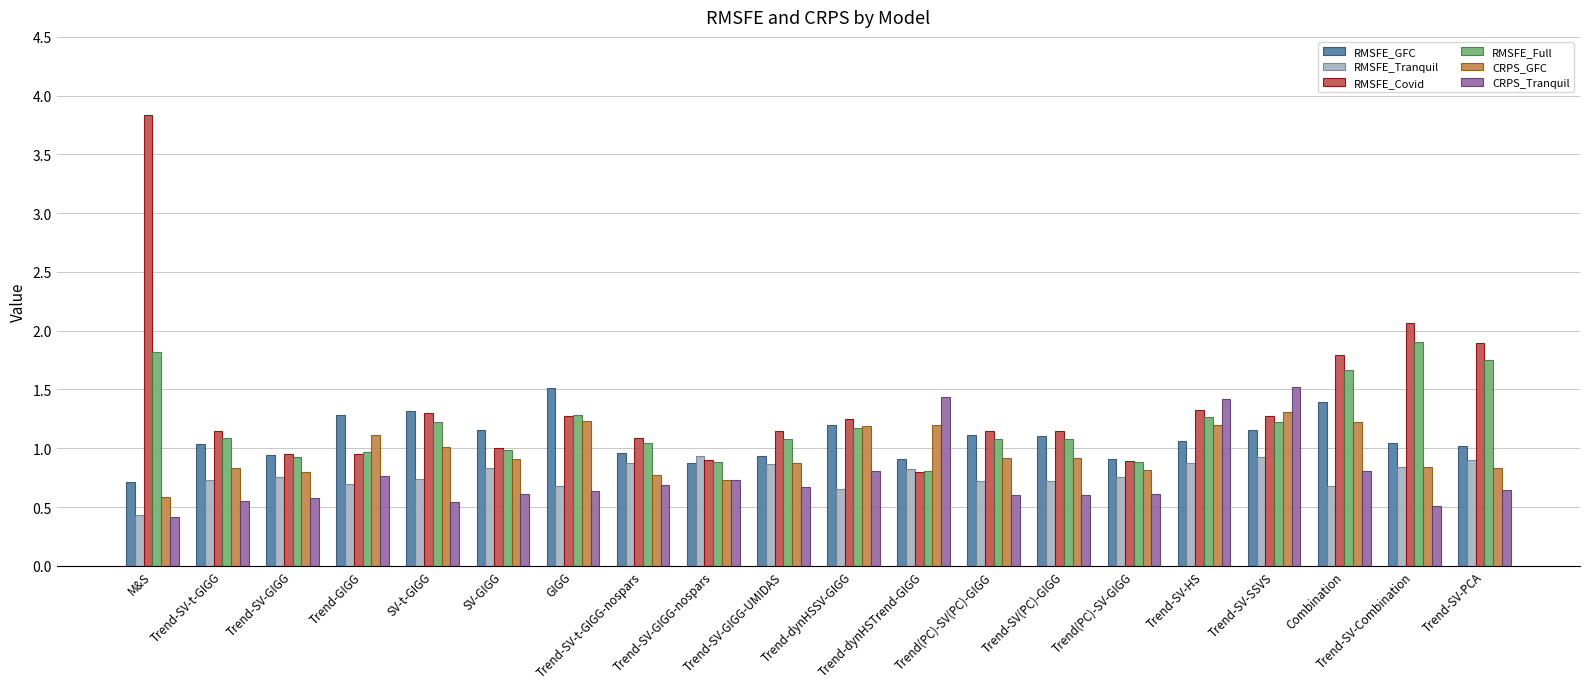

What is the average value of the RMSFE_Tranquil series?

0.8